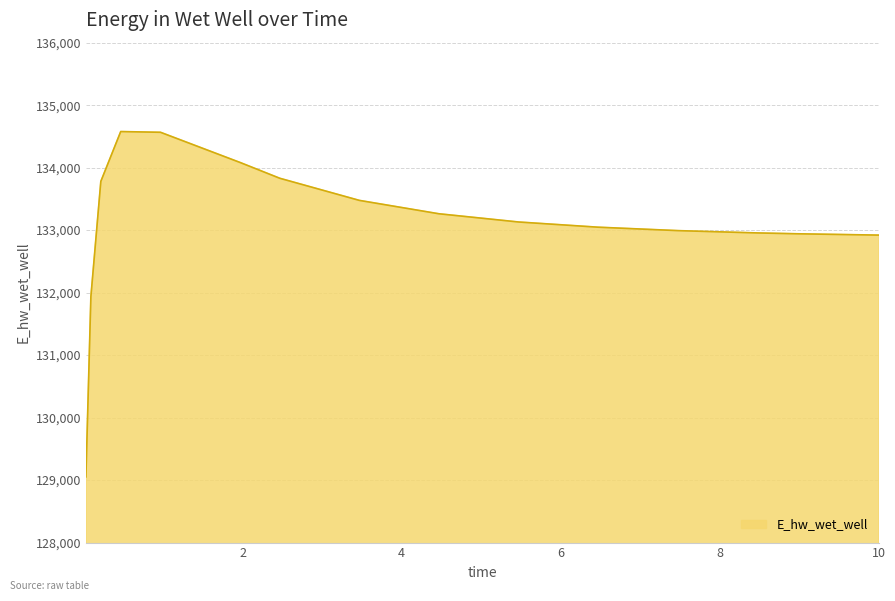

What is the minimum value shown in the chart?

129051.5